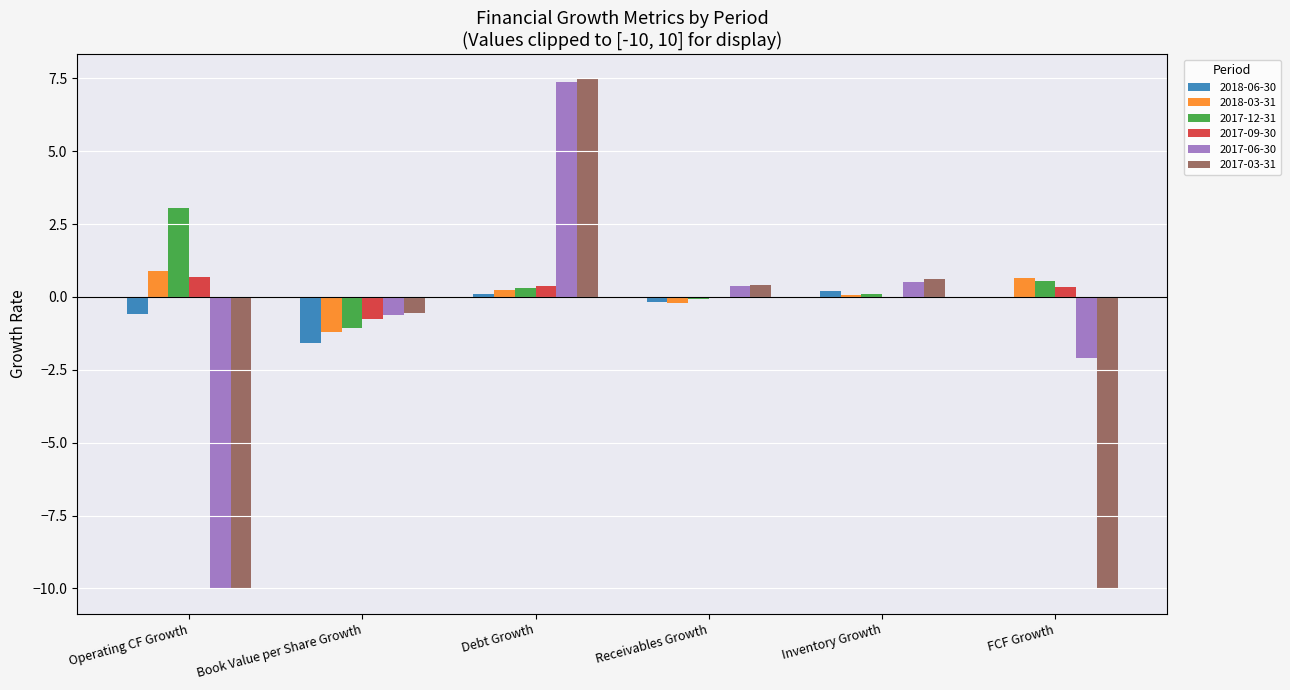

Which category has the highest value in the 2017-12-31 series?

Operating CF Growth